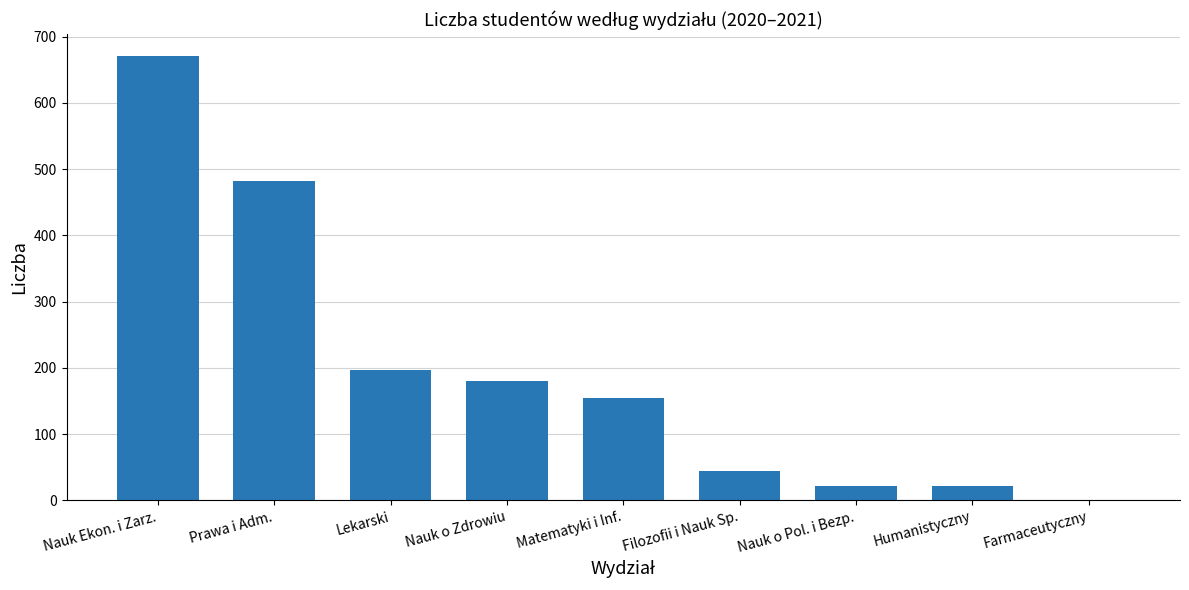

The chart shows a value of 21 at Humanistyczny. True or false?

True